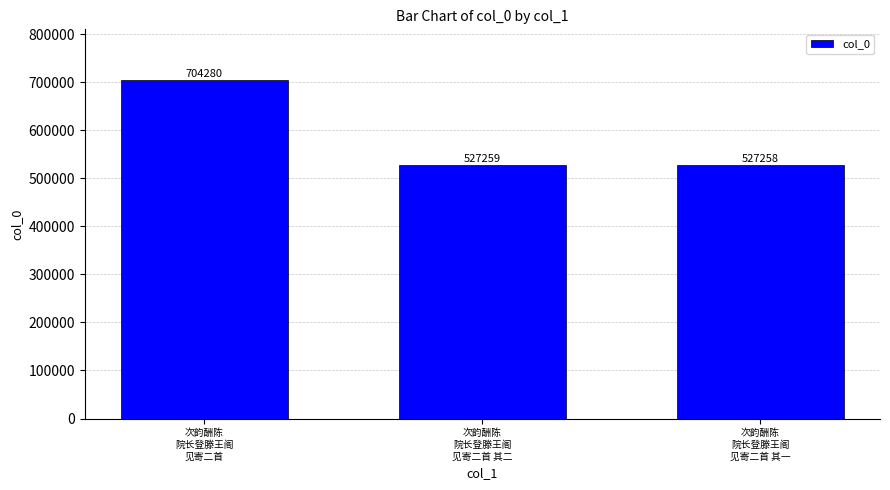

What is the sum of all values?

1758797